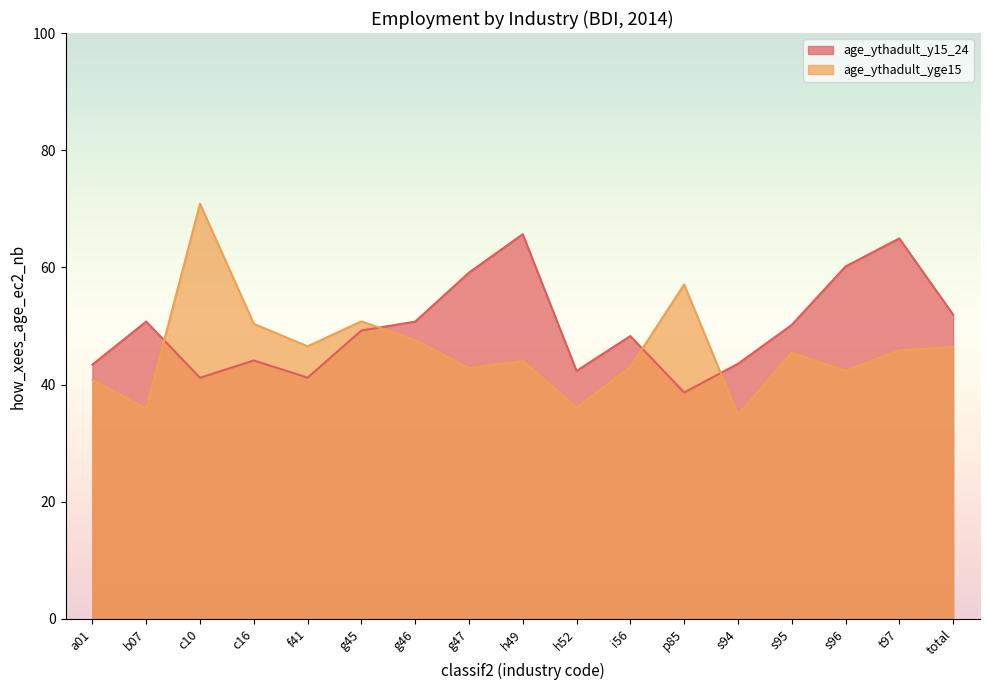

What value does the age_ythadult_y15_24 series have at g46?

50.7